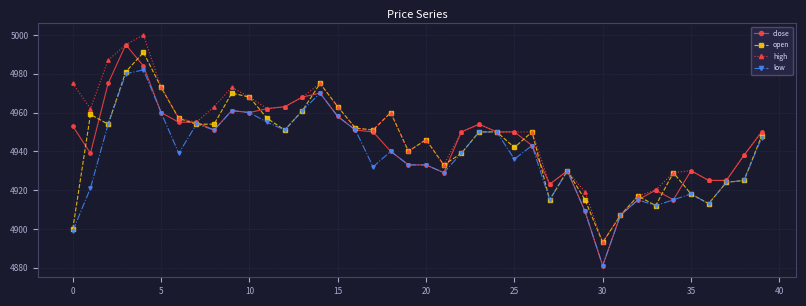

What is the smallest value displayed?

4881